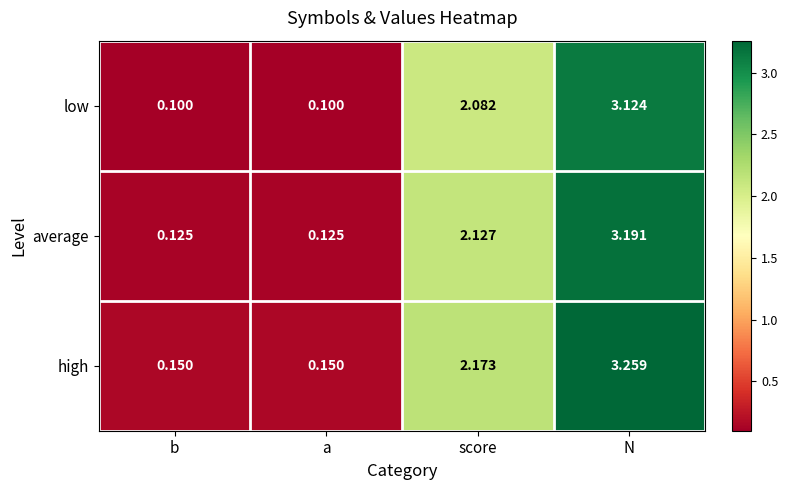

At which category is the sum across all series the highest?

N